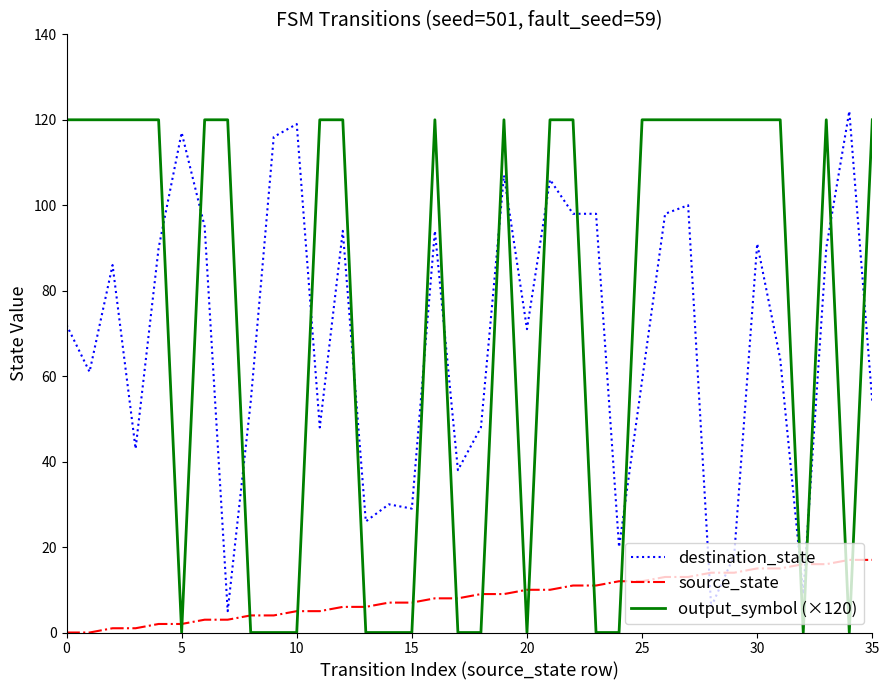

True or false: destination_state and output_symbol (×120) intersect in this chart.

True